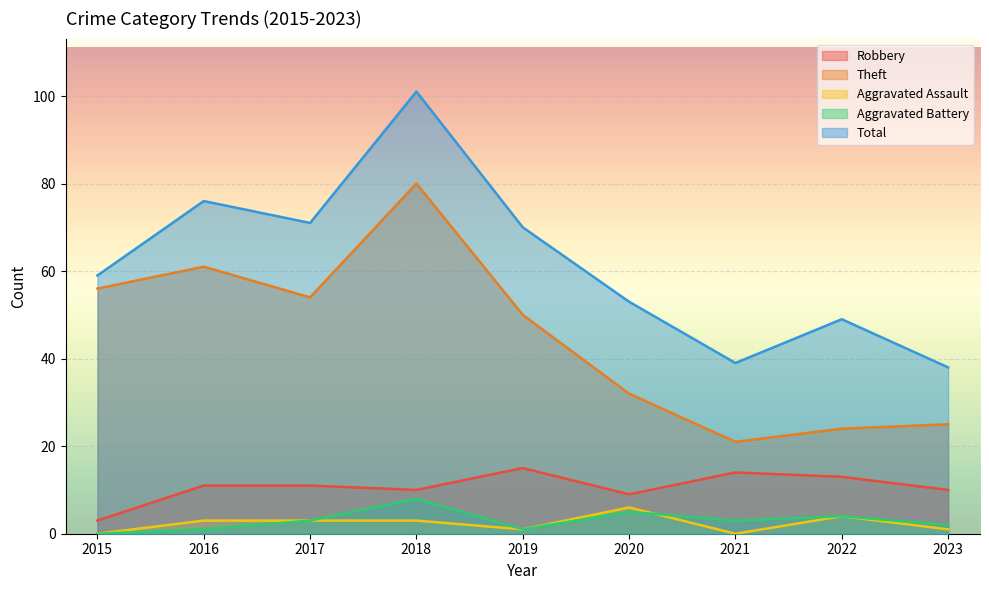

At which label does Robbery reach its peak?

2019